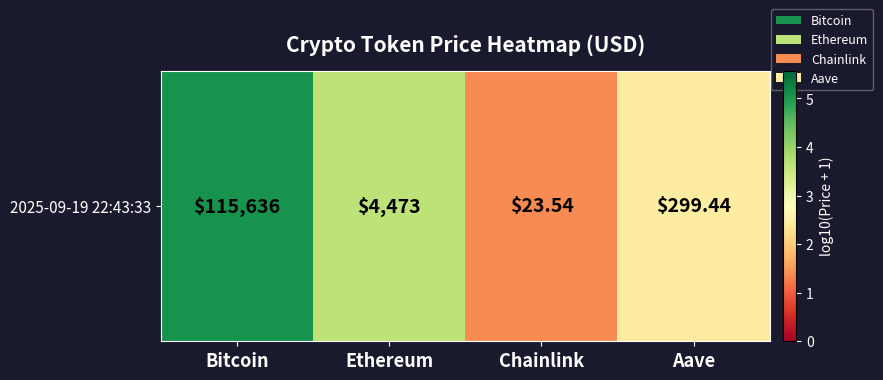

What is the difference between the values at Bitcoin and Ethereum?

1.4